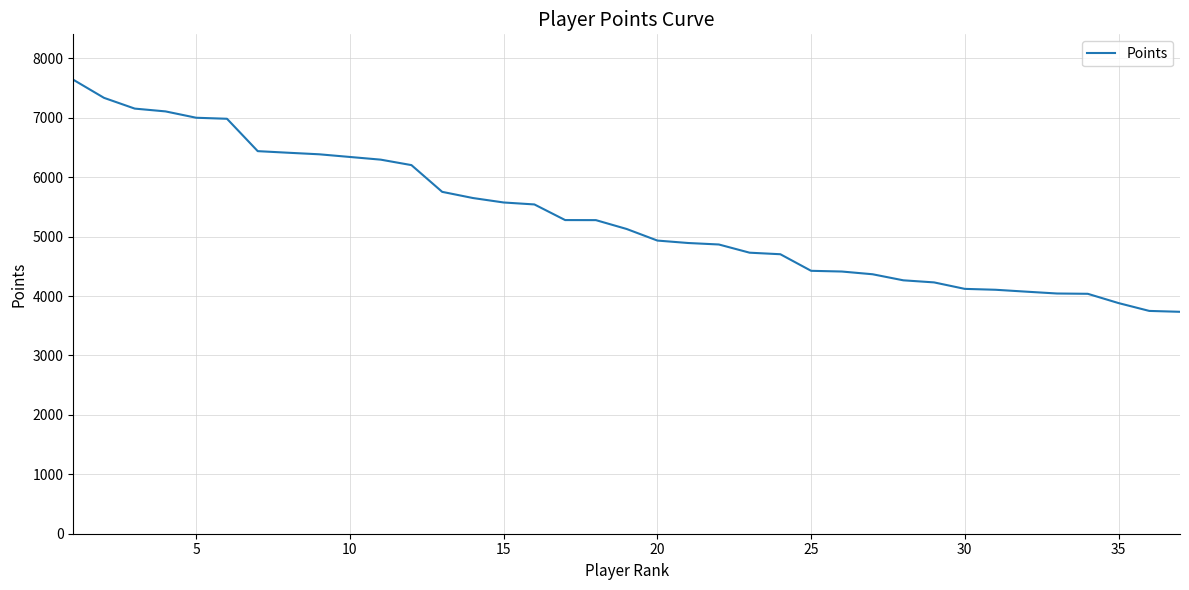

What is the greatest value displayed?

7641